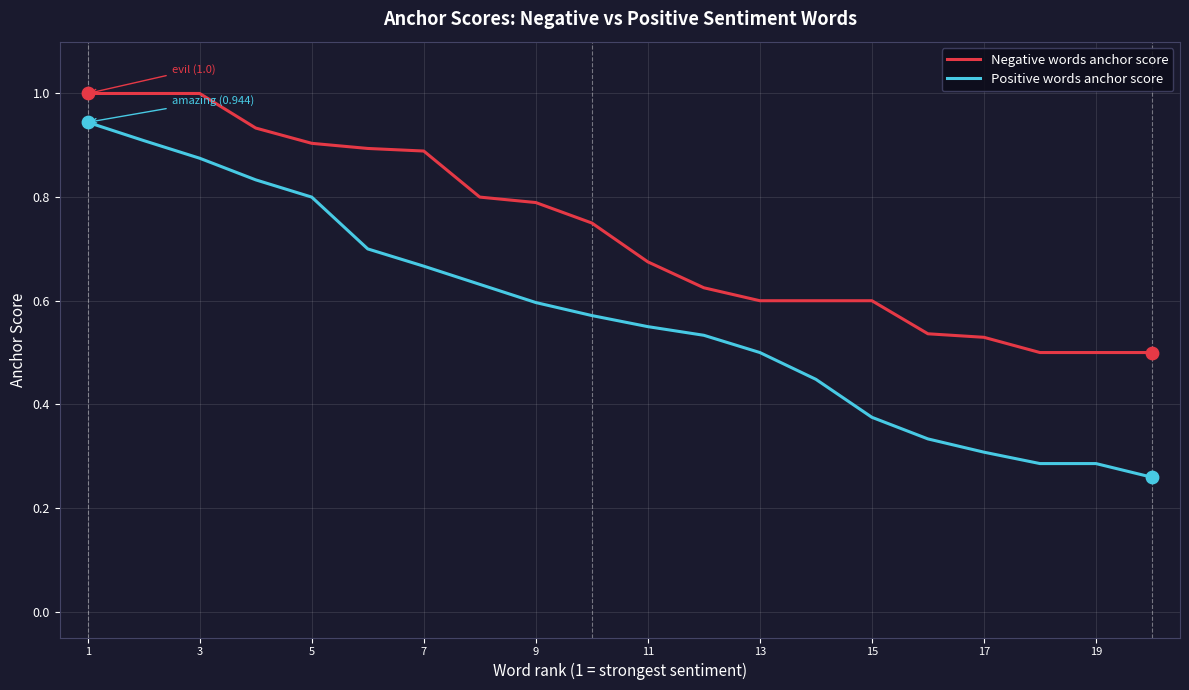

Which series has the widest spread of values?

Positive words anchor score